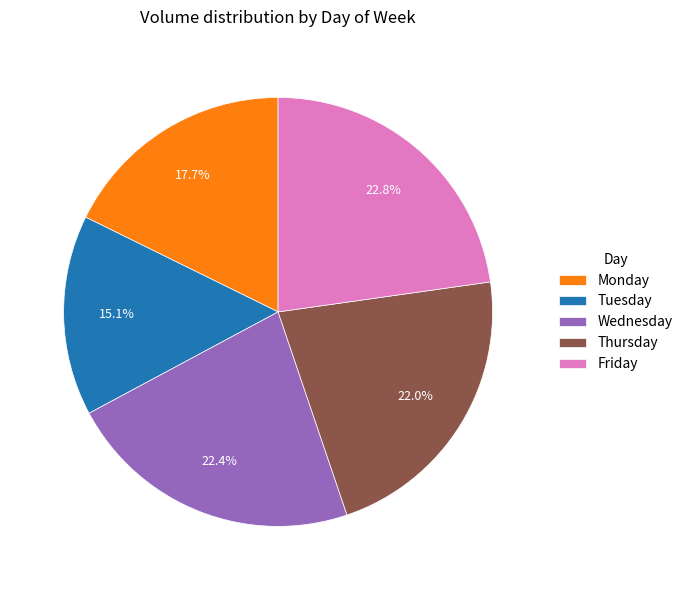

Is it true that Thursday is 37% of the pie?

False